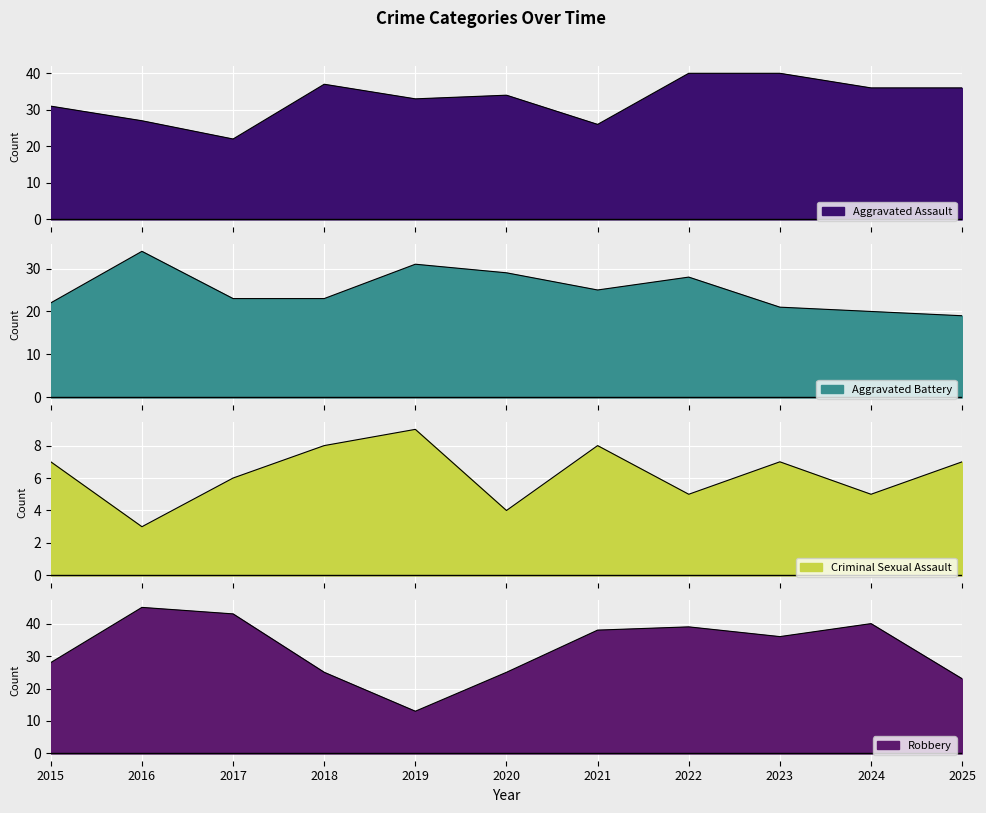

How many lines are shown in the chart?

4